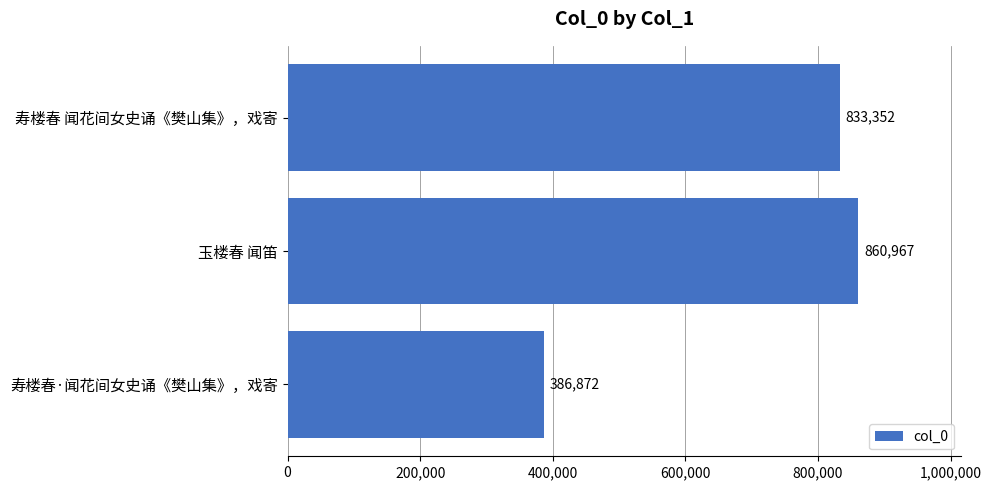

What is the difference between the second highest and minimum values?

446480